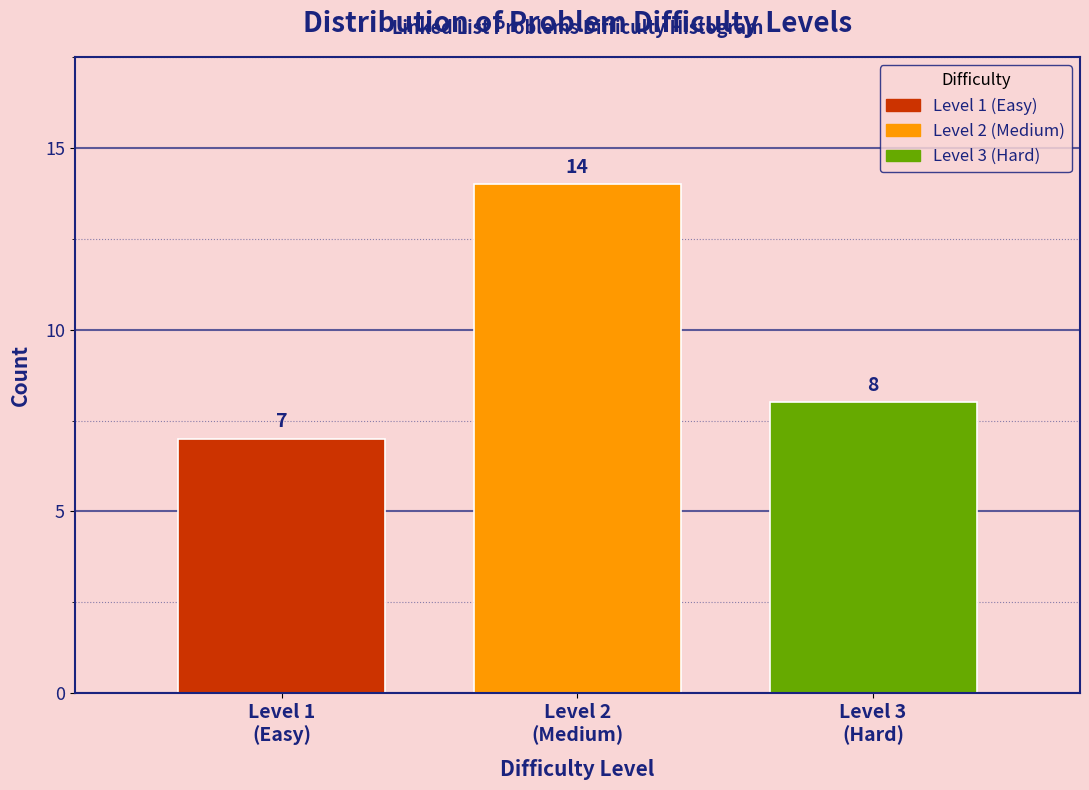

Reading left to right, what are all the values shown in this chart?

7	14	8